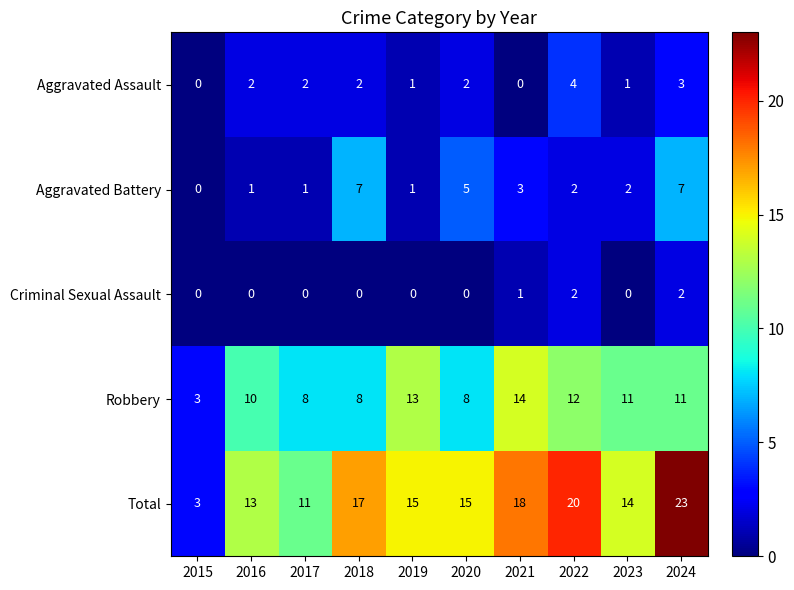

The Total series shows 4 at 2021. True or false?

False